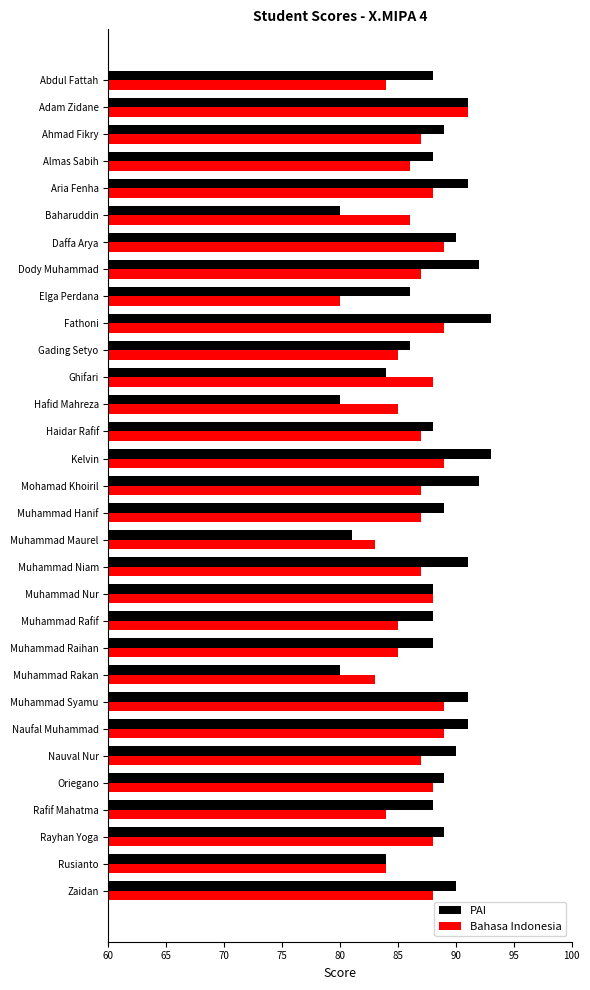

What is the smallest value displayed?

80